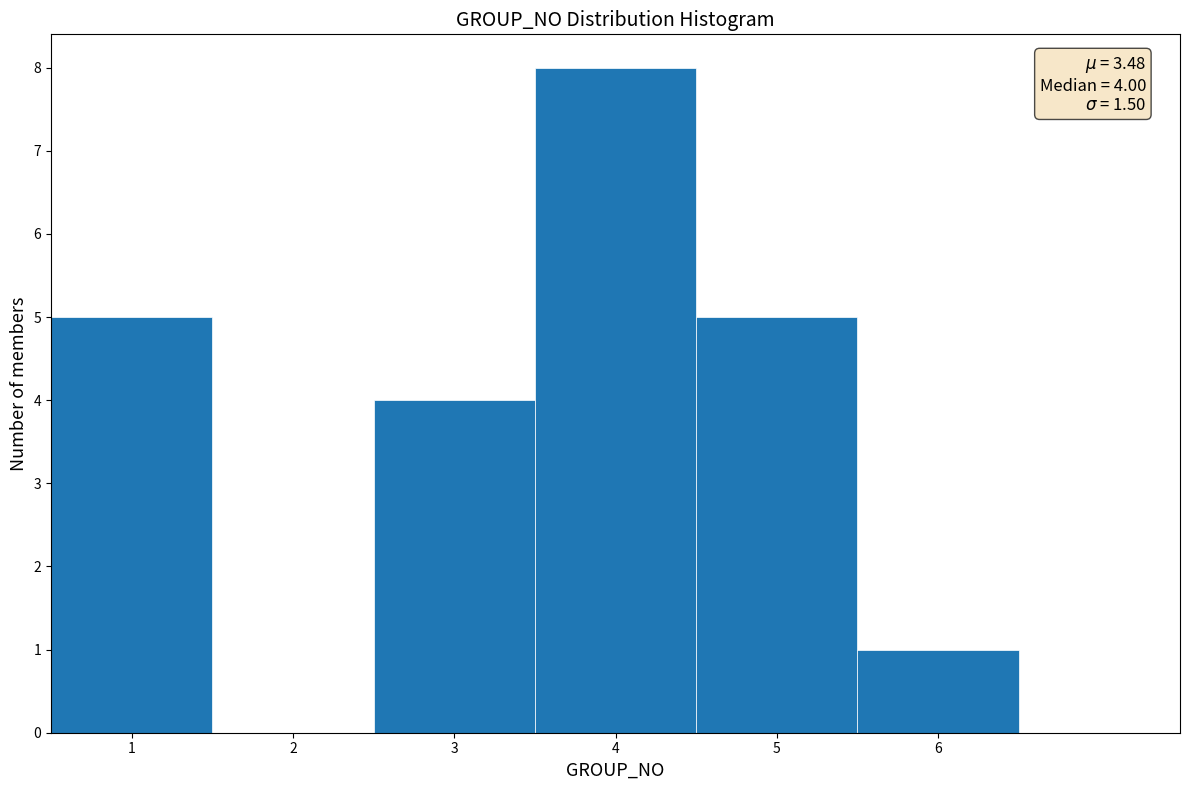

Over which range of the x-axis is the bar tallest?

3.5 to 4.5